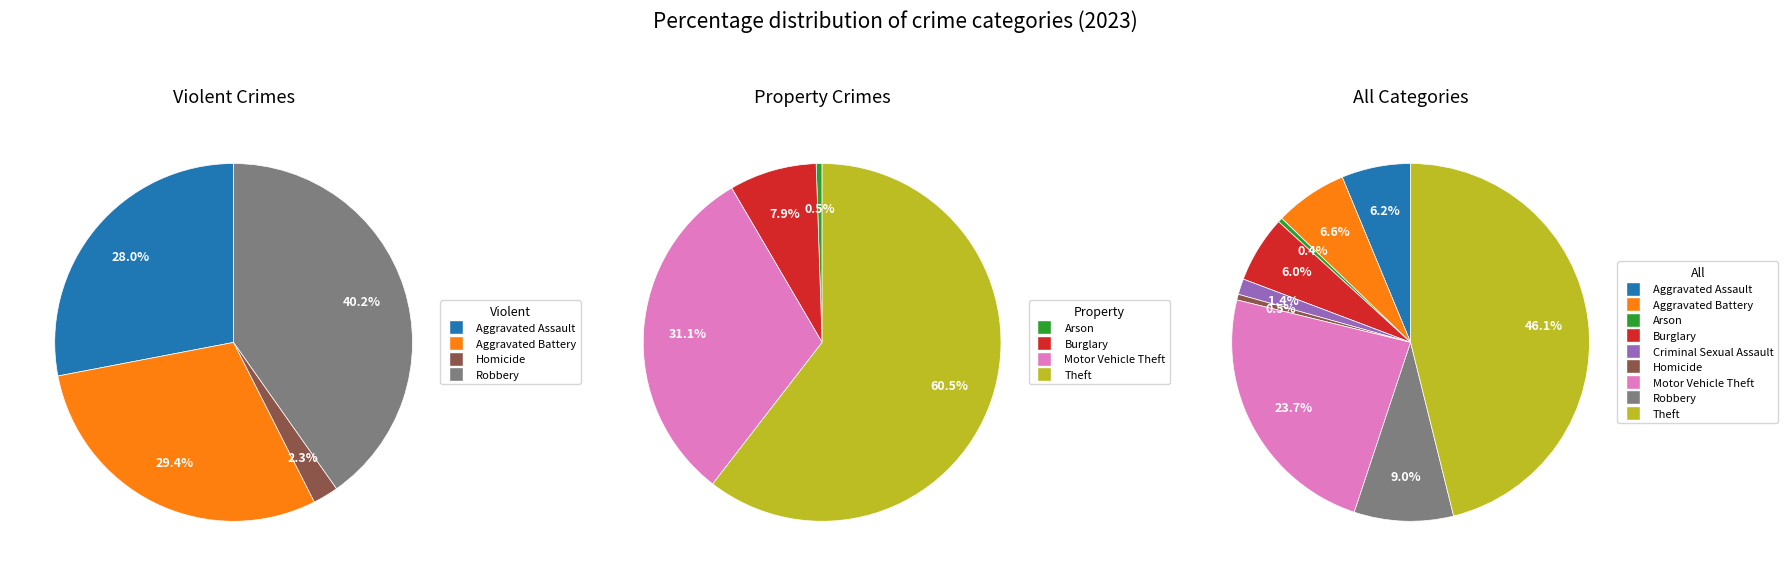

What is the largest slice in the pie chart?

Theft